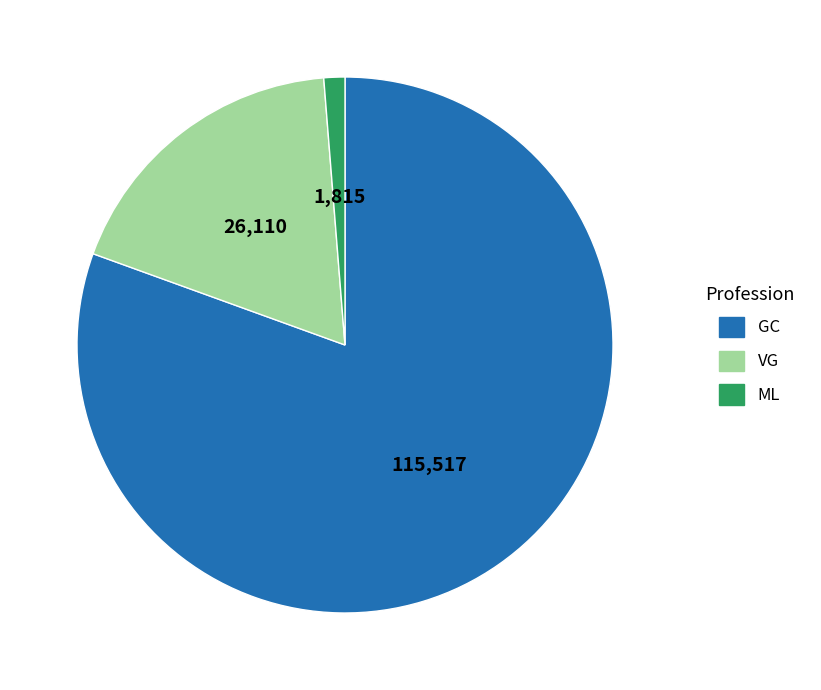

Is it true that GC is 71% of the pie?

False